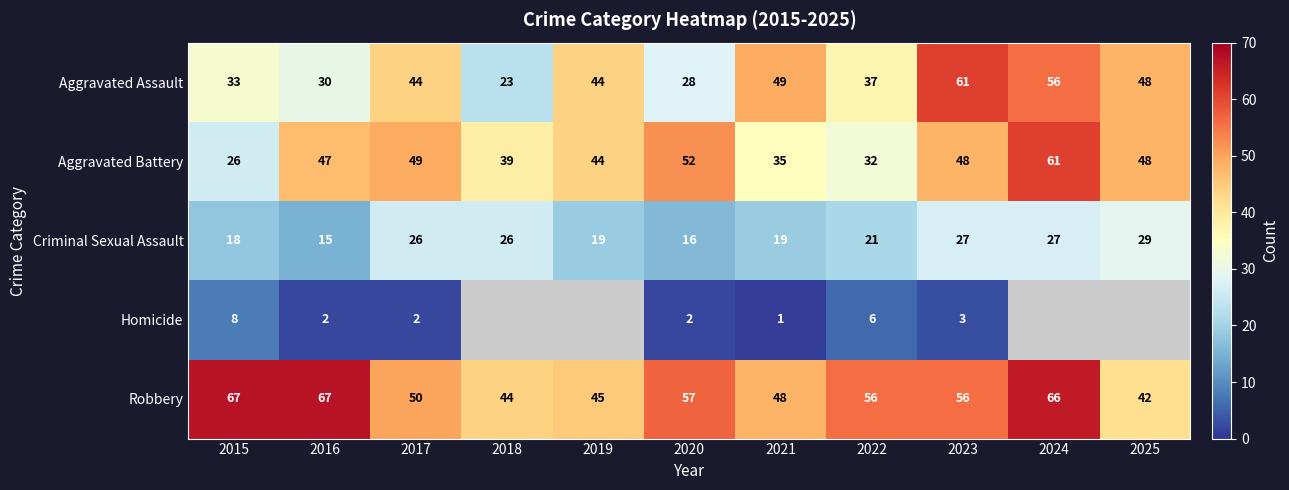

What is the sum of the Robbery values at 2017 and 2023?

106